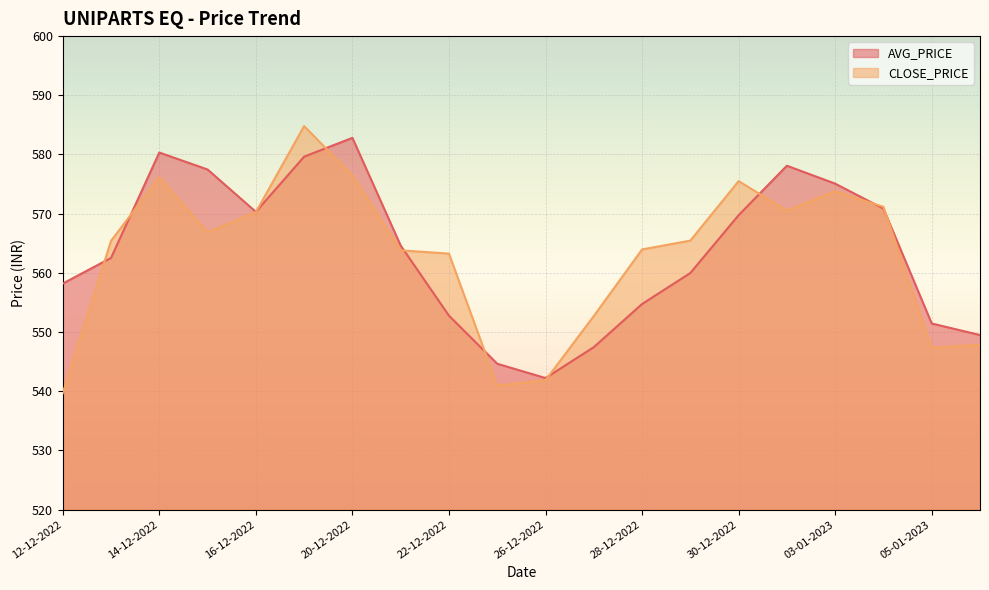

True or false: CLOSE_PRICE has more than 2 interior local peaks.

True